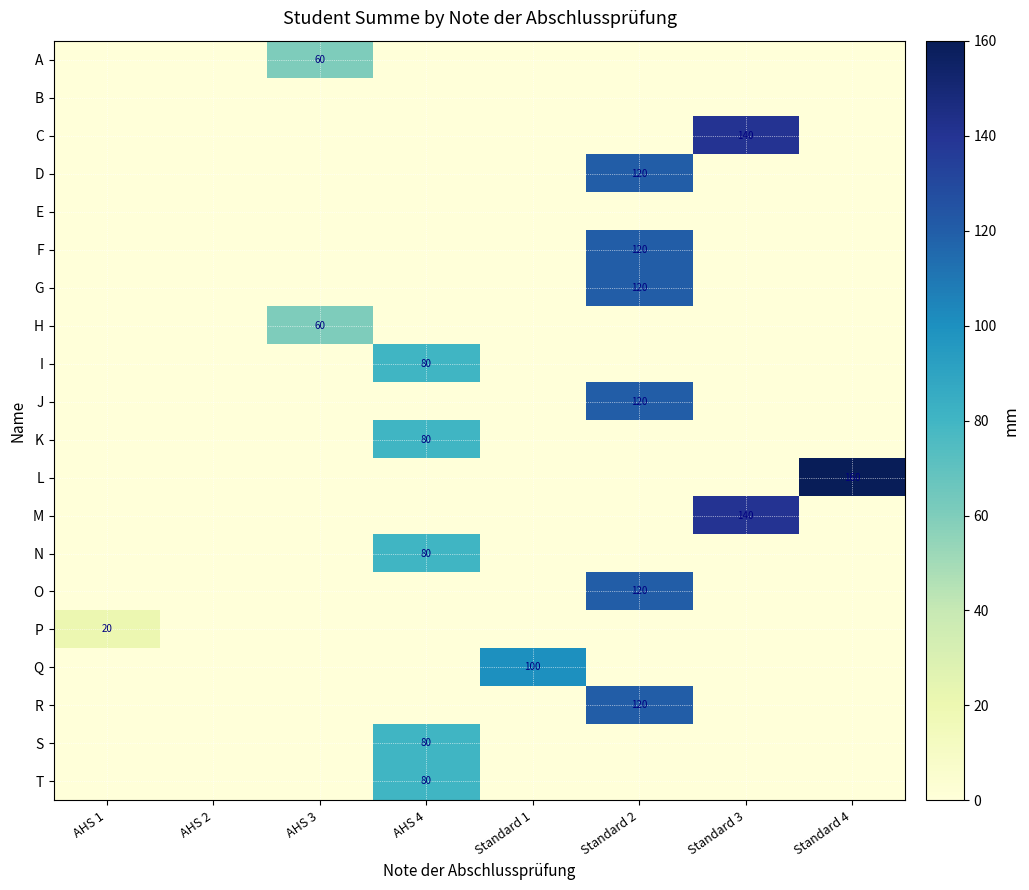

Which has a higher value, AHS 3 or Standard 1?

AHS 3